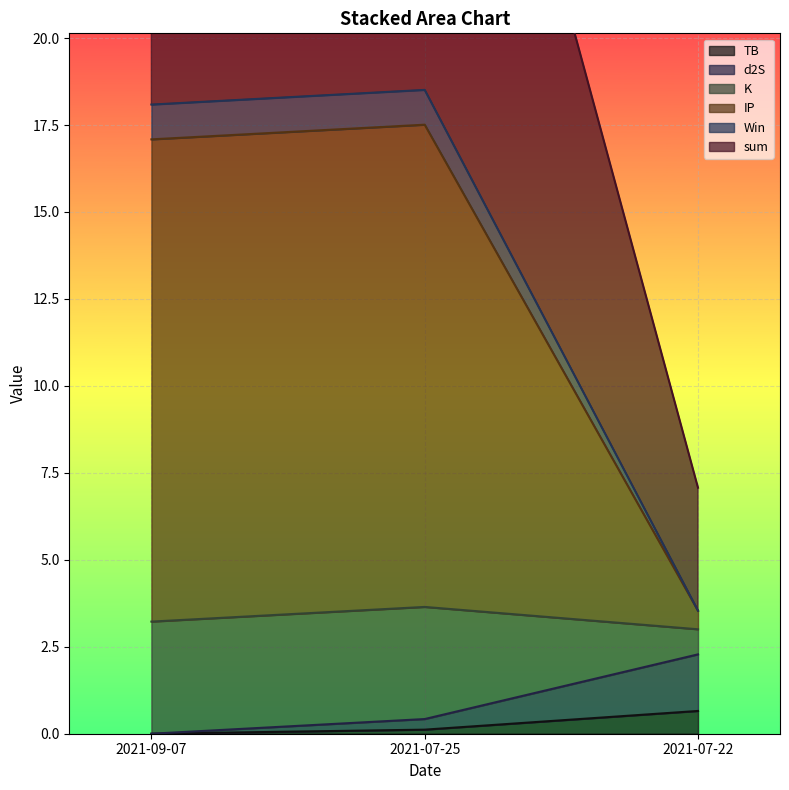

True or false: TB has a value of 0.0 at 2021-09-07.

True